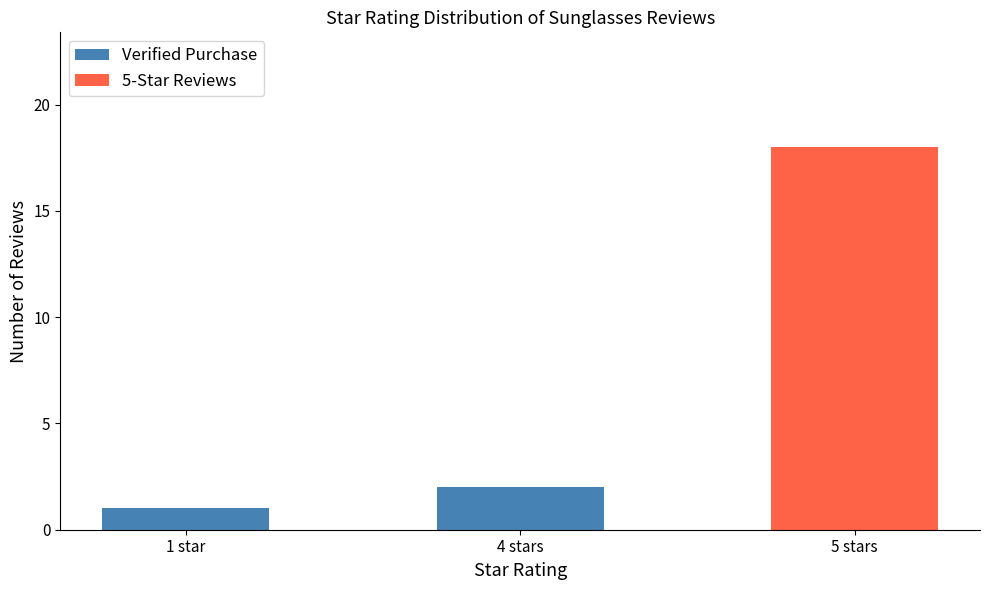

What is the value of the 2nd bar from the left?

2